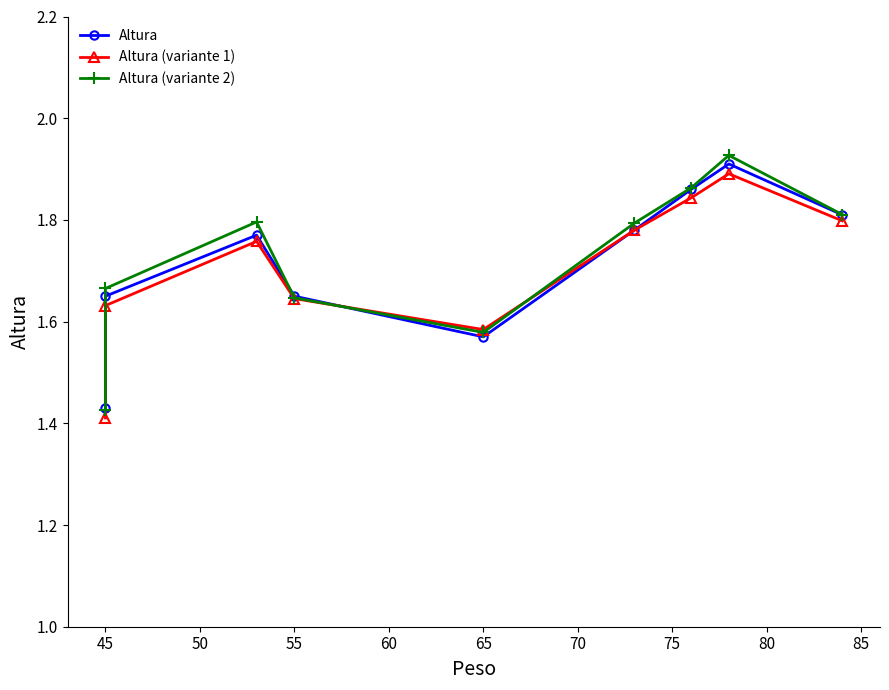

What is the value of the Altura (variante 2) point at the 8th from the left?

1.9